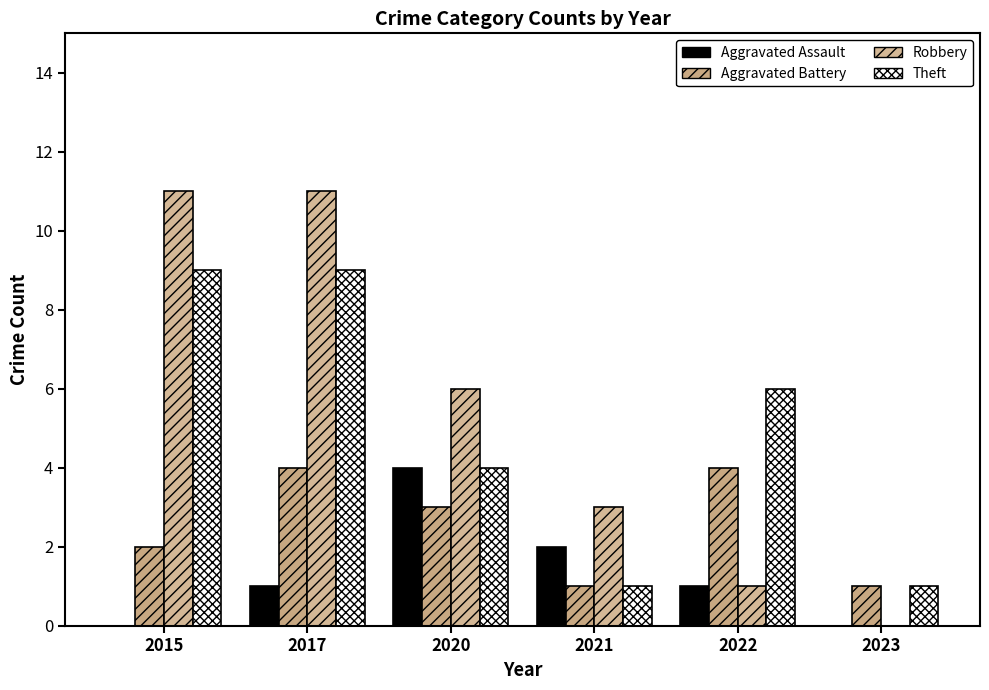

What is the value of the Aggravated Battery bar at the 4th from the left?

1